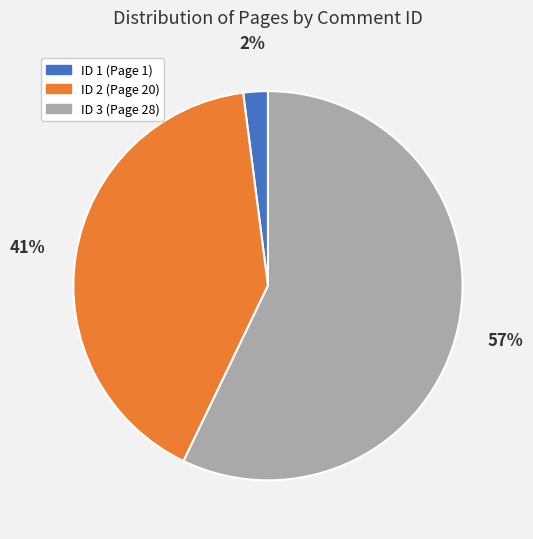

How many slices are in this pie chart?

3